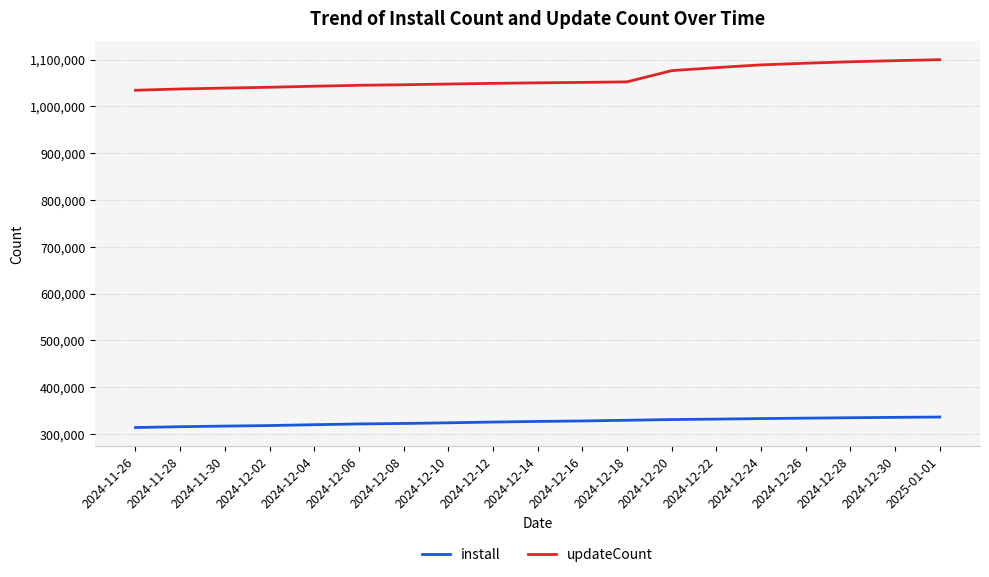

Read the updateCount value at 2024-12-24, to the nearest 50.

1088900